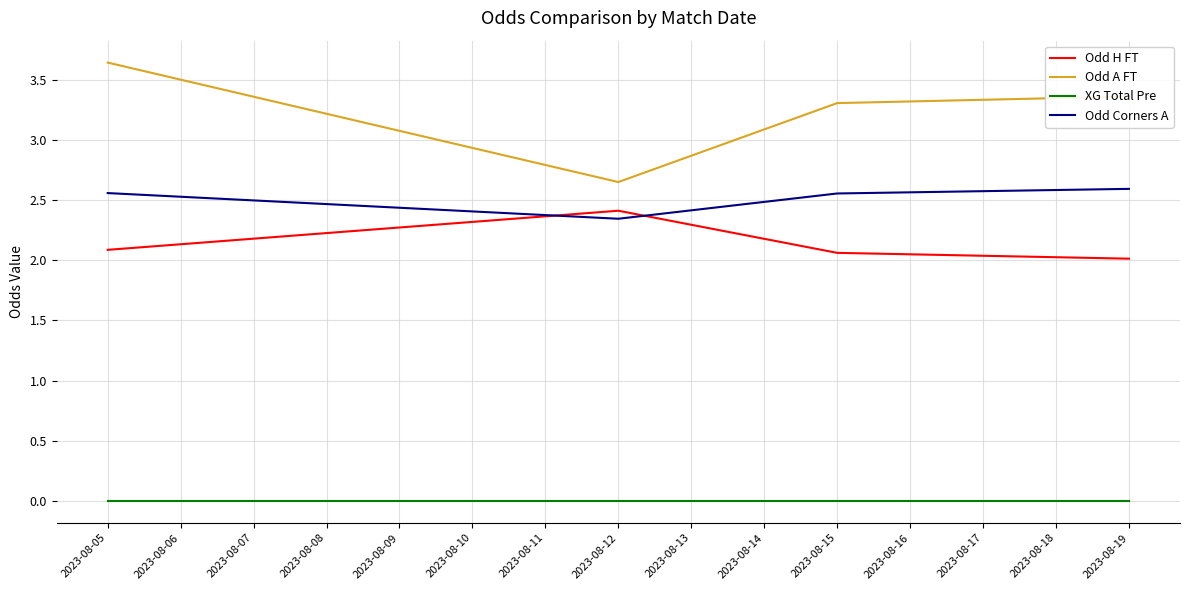

What are all the series names shown in the legend?

Odd H FT, Odd A FT, XG Total Pre, Odd Corners A